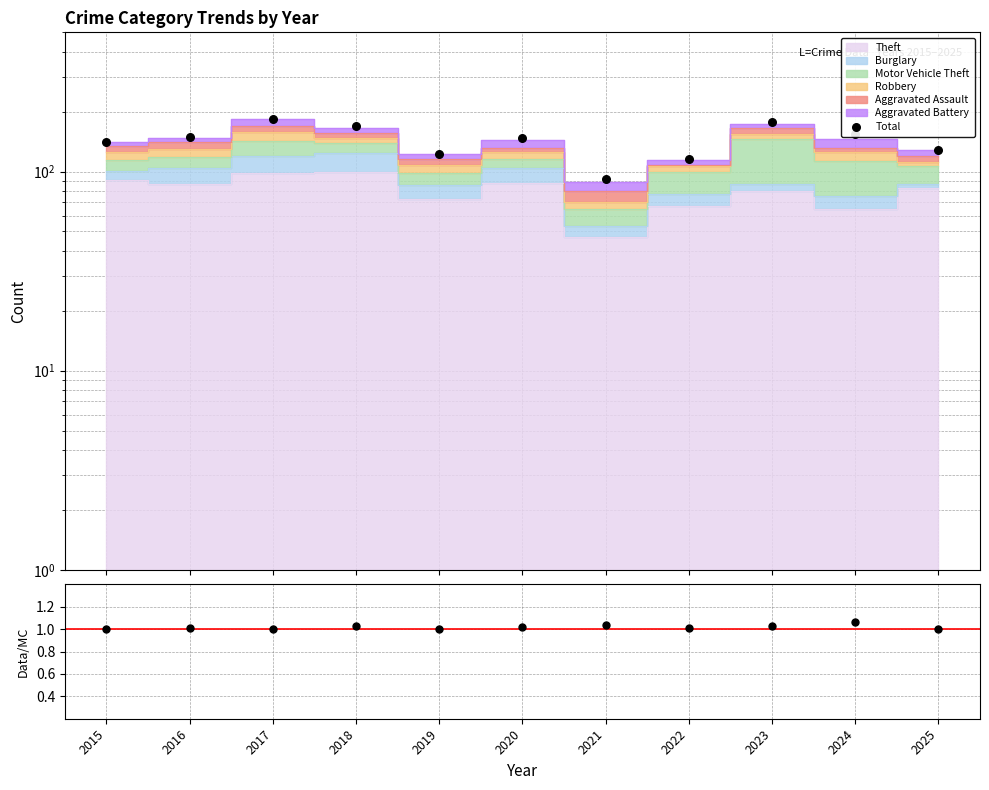

At how many categories does at least one series exceed 116?

9